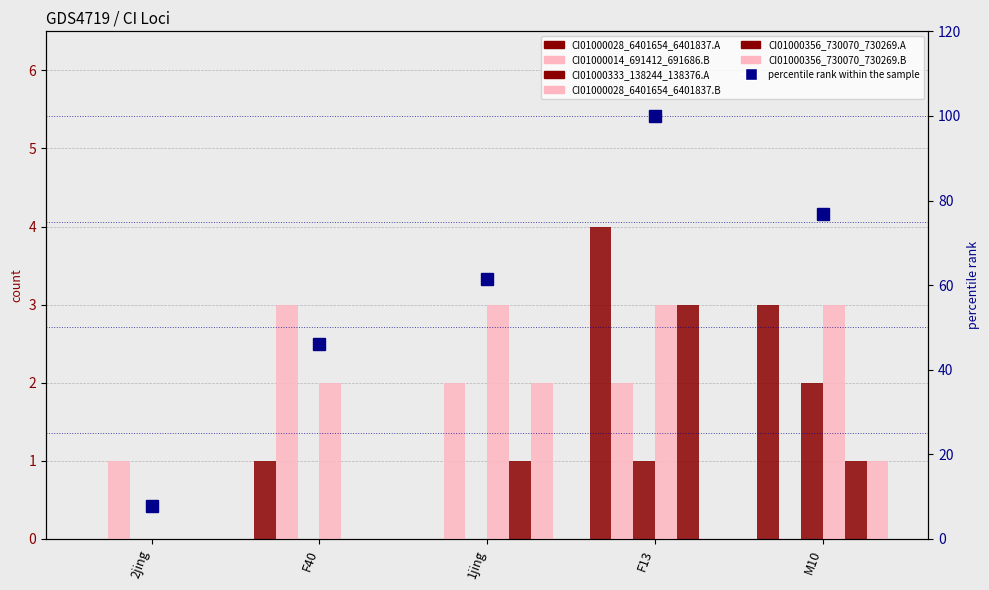

What is the difference between the maximum and minimum values in the CI01000014_691412_691686.B series?

3